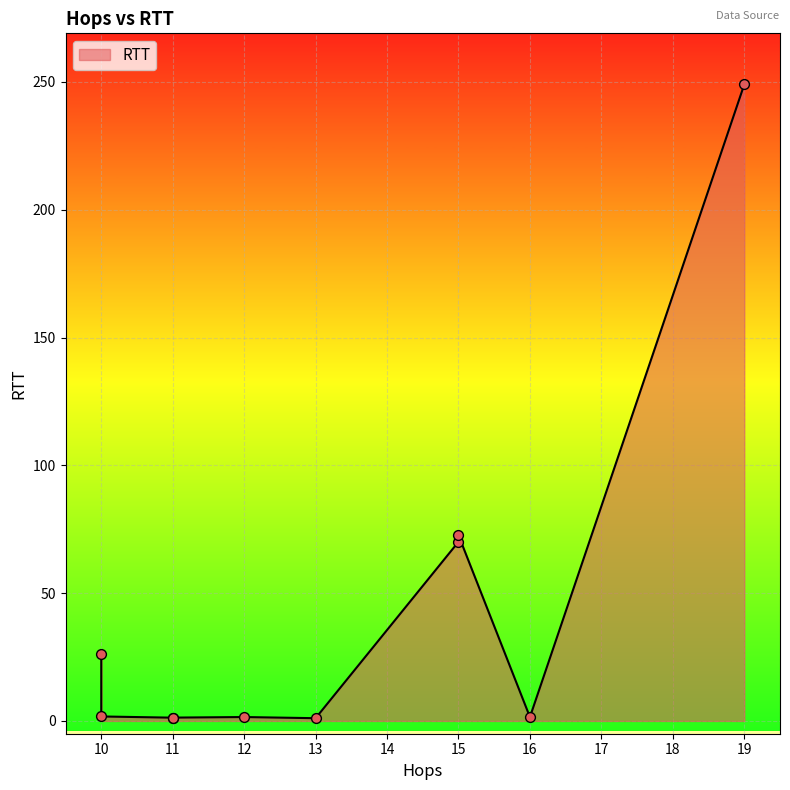

What is the change in value from 11 to 15?

+68.8